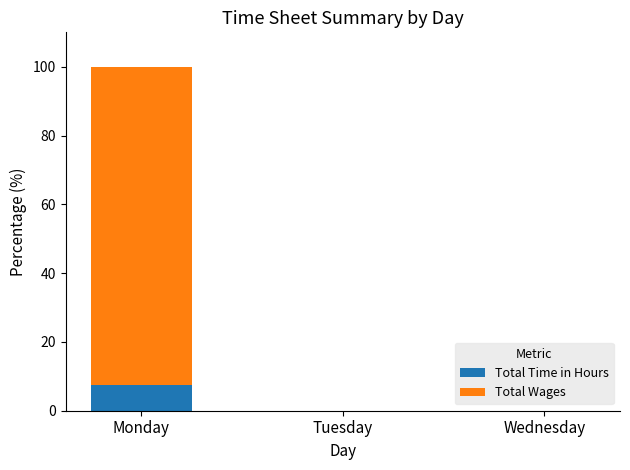

The value of Total Time in Hours at Wednesday is 0.0. True or false?

True